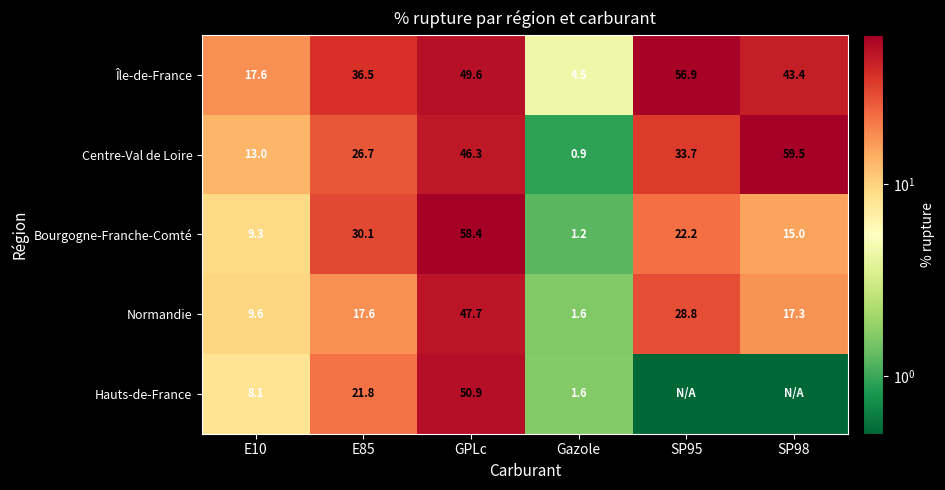

What is the spread (max minus min) of values at E10?

9.5